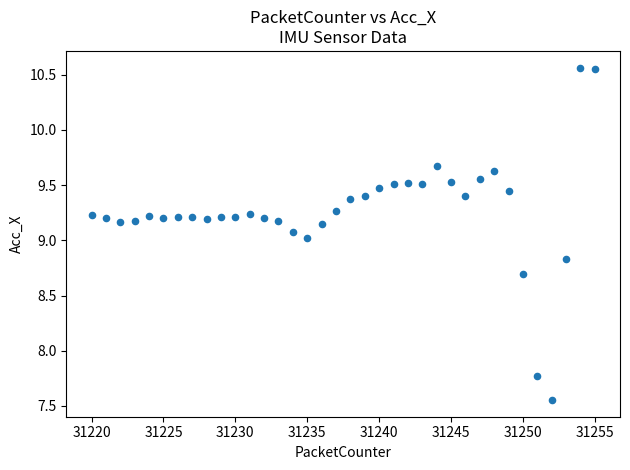

What is the range of X values (max minus min)?

35.0